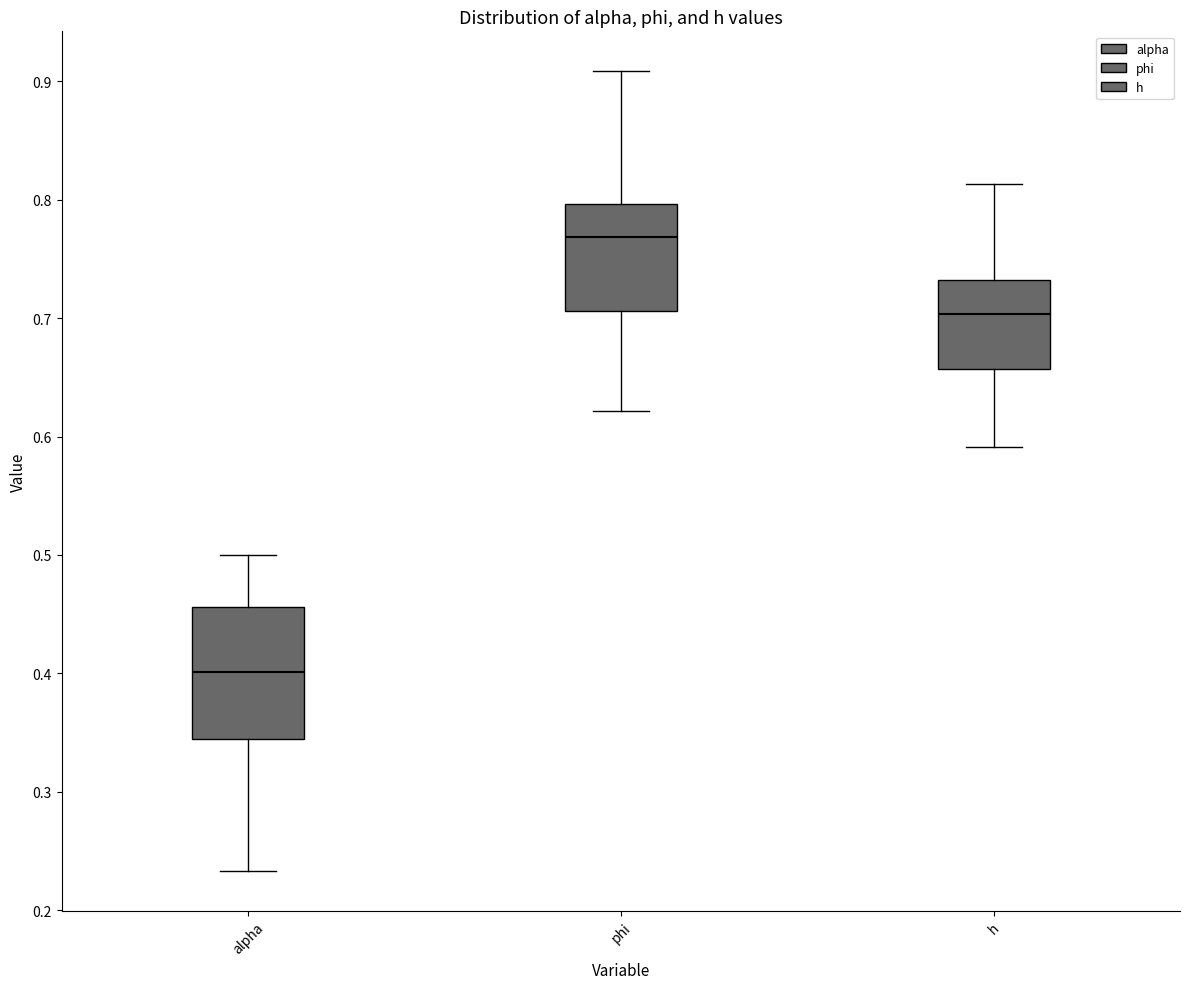

Which box has the highest median line?

phi